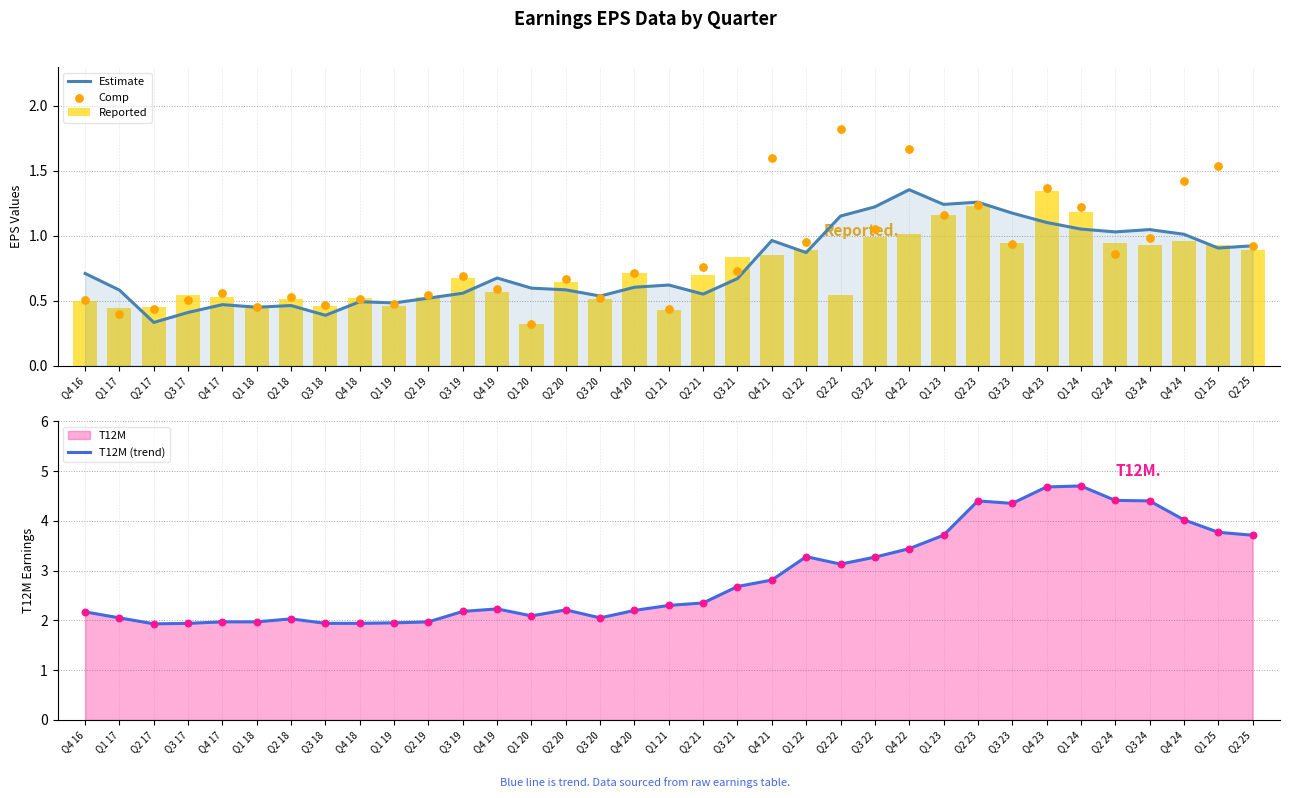

Which series reaches the maximum Y coordinate?

T12M (trend)